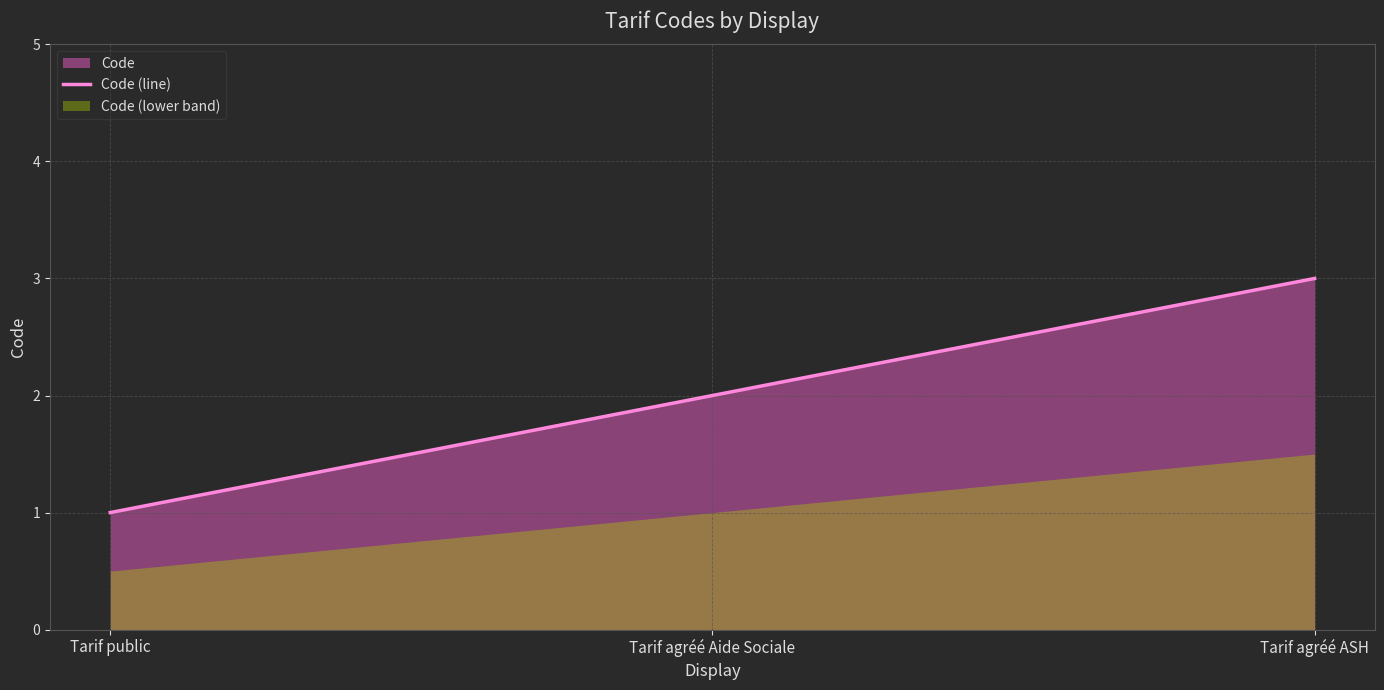

Rank the categories by value from lowest to highest.

Tarif public, Tarif agréé Aide Sociale, Tarif agréé ASH